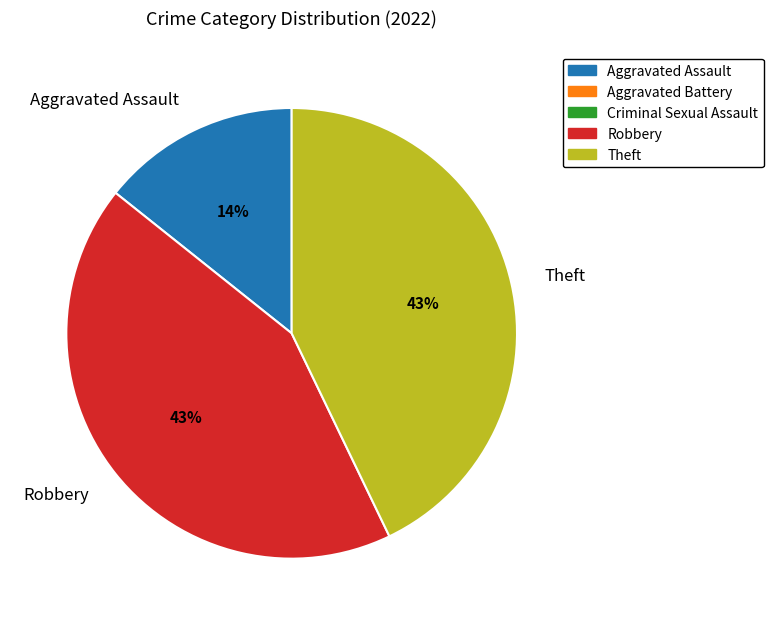

Combined, do Aggravated Assault and Robbery account for over 50%?

Yes